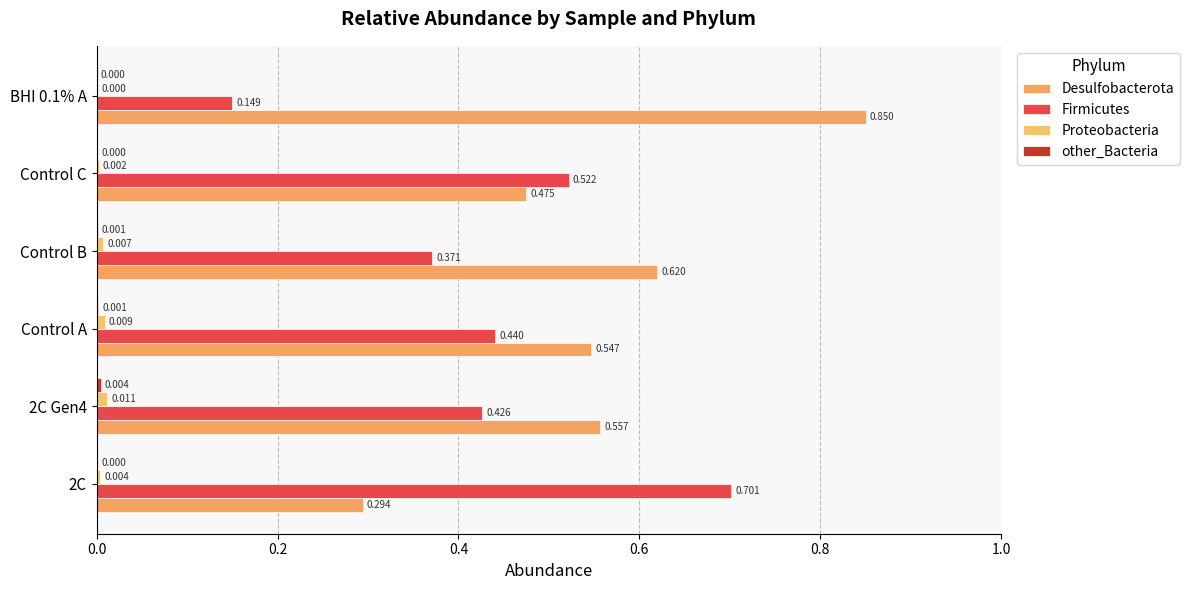

What is the difference between the maximum and second lowest values in the Desulfobacterota series?

0.4